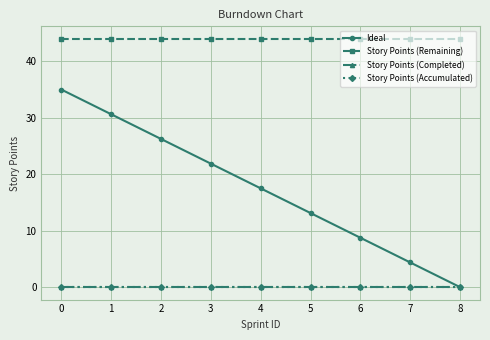

At how many categories does at least one series exceed 1?

9